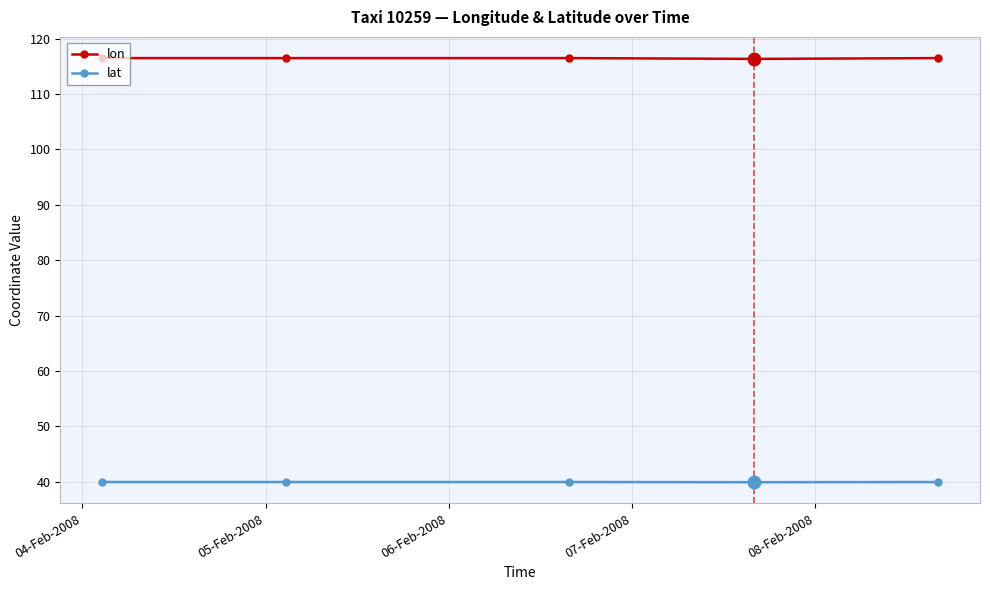

Rank the series by their average value, from lowest to highest.

lat, lon